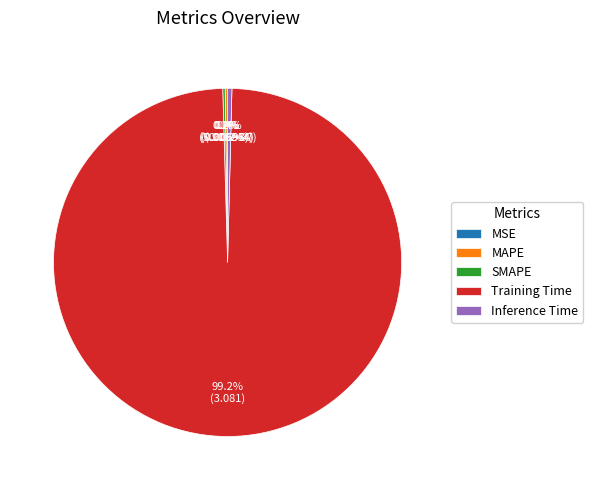

Does Training Time represent more than half of the total?

Yes